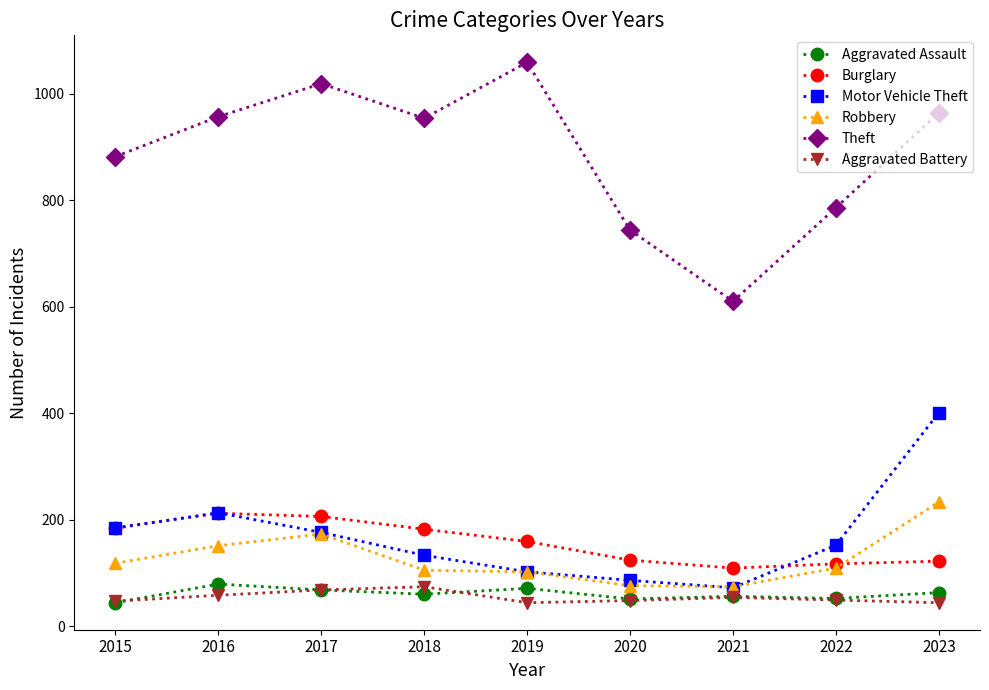

Where does the Burglary series first go above 159?

2015